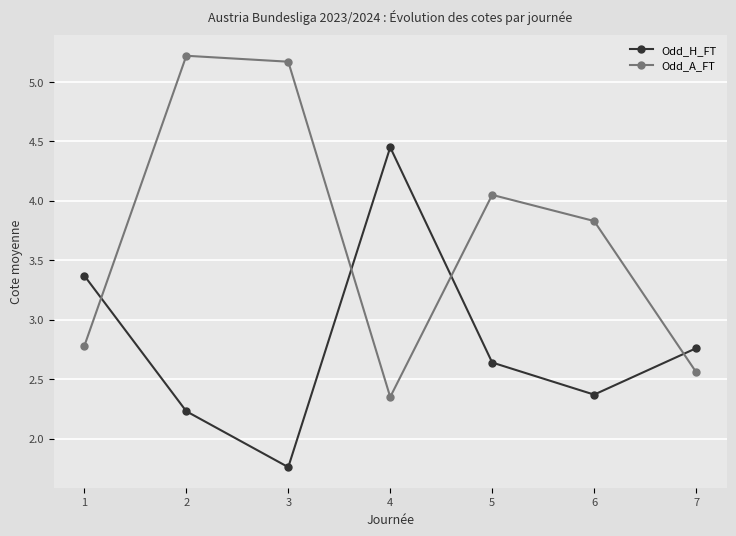

At which category does the chart reach its minimum across all series?

3